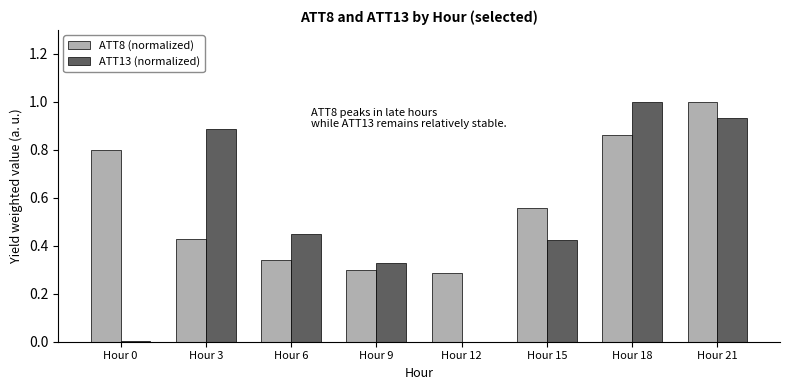

How many groups of bars are there?

8